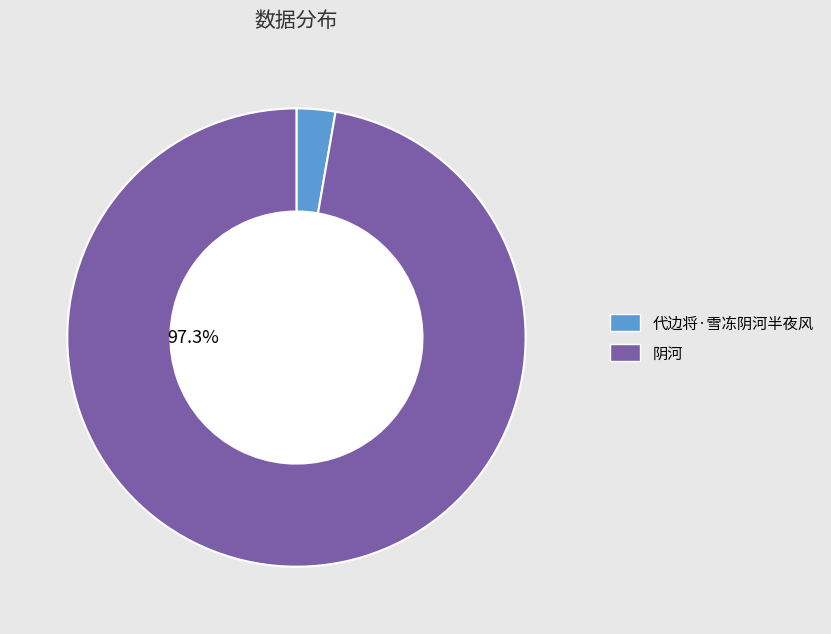

To the nearest percent, what is the difference between the 阴河 and 代边将·雪冻阴河半夜风 slice percentages?

95%